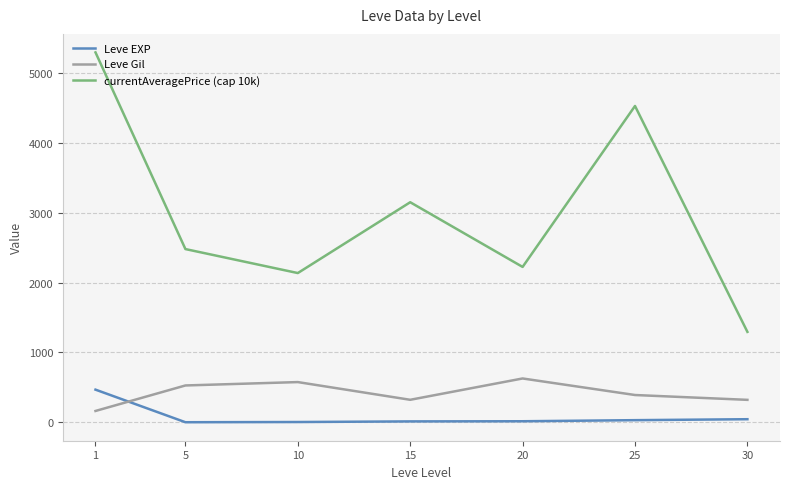

What value does the Leve Gil series have at 5?

528.3